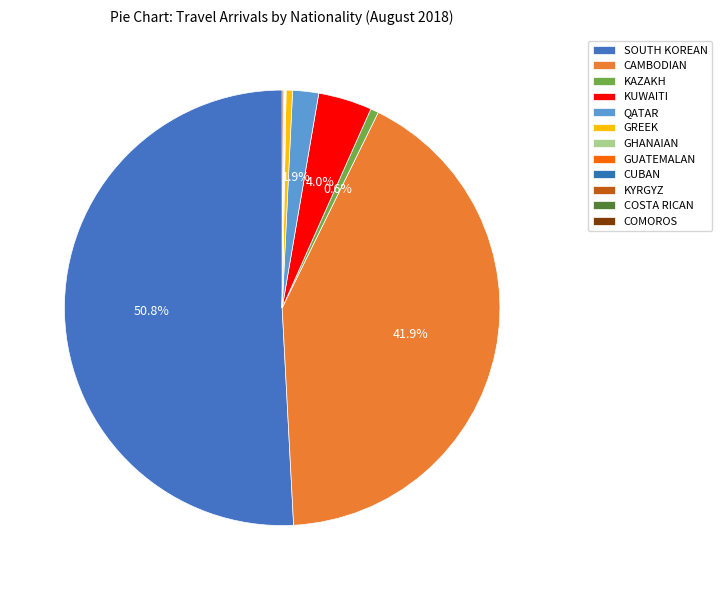

How many segments does this pie chart have?

12